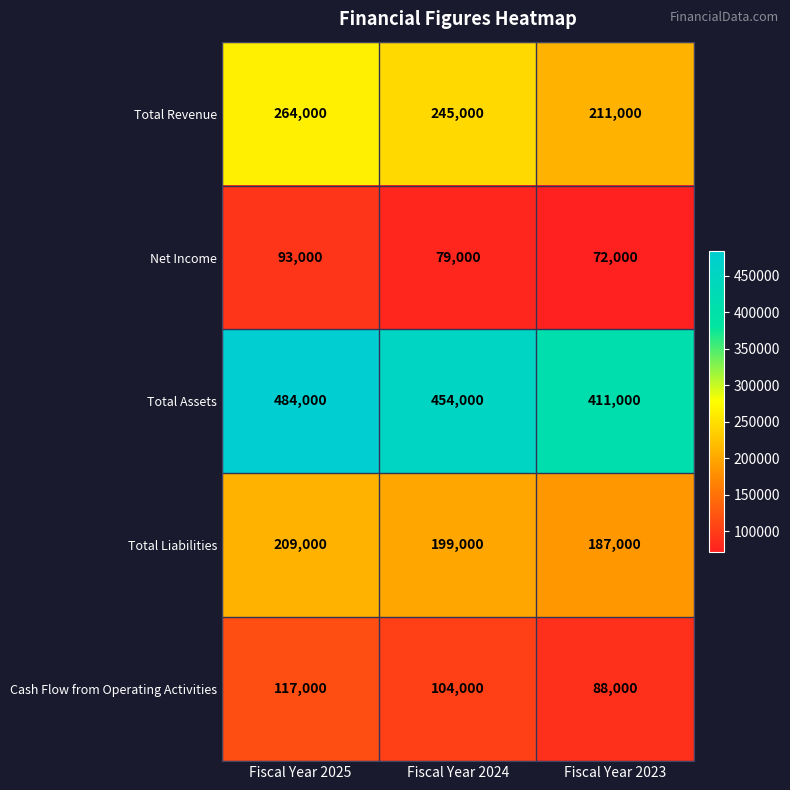

Reading left to right, what are all the values shown in this chart?

Total Revenue: 264000	245000	211000
Net Income: 93000	79000	72000
Total Assets: 484000	454000	411000
Total Liabilities: 209000	199000	187000
Cash Flow from Operating Activities: 117000	104000	88000